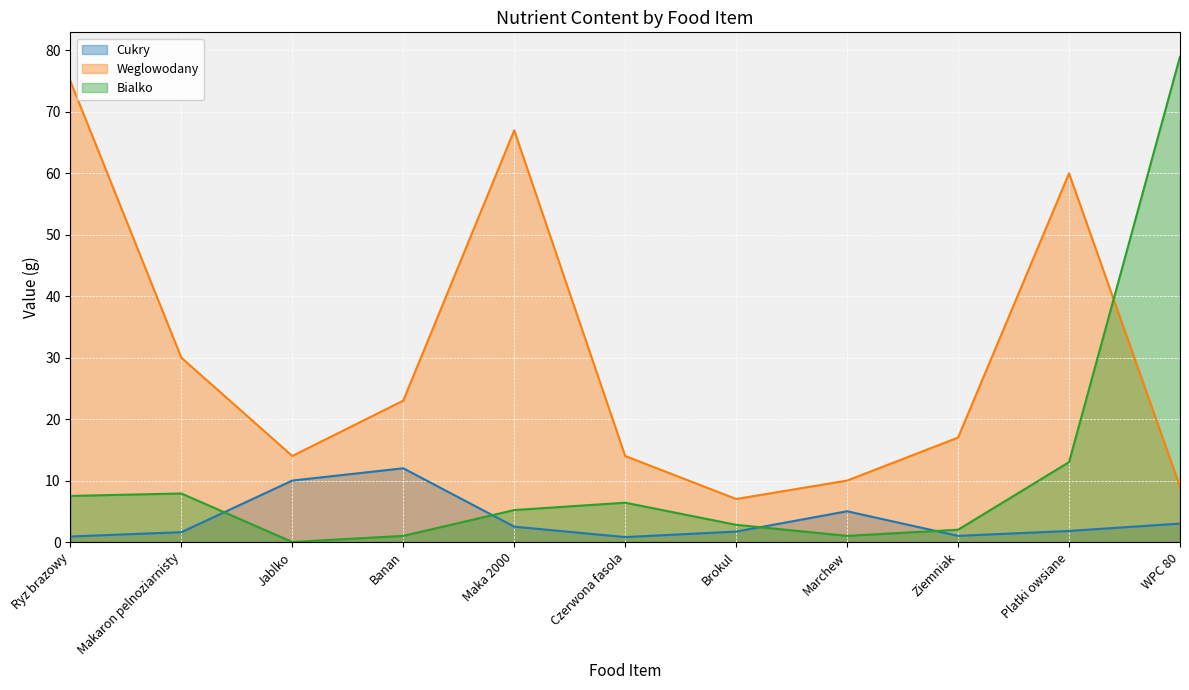

What is the sum of all Cukry values?

40.3